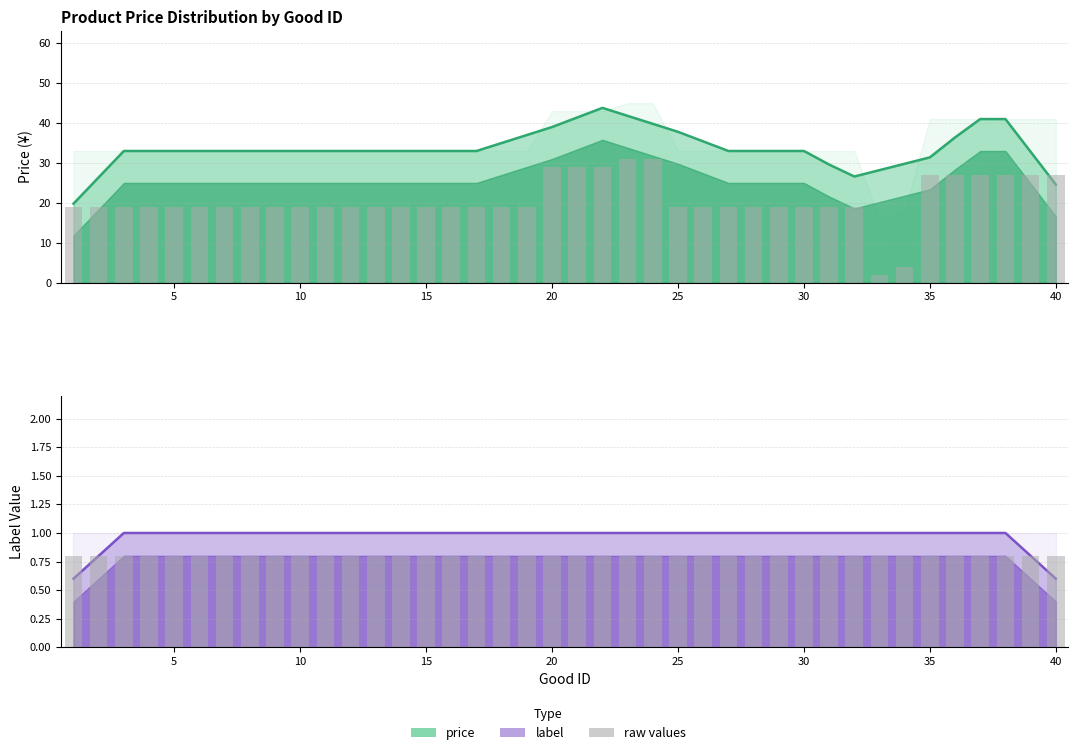

How many values exceed 19?

11